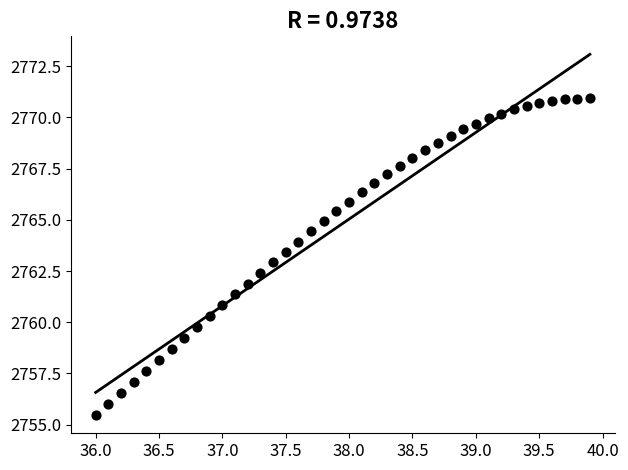

What is the range of X values (max minus min)?

3.9